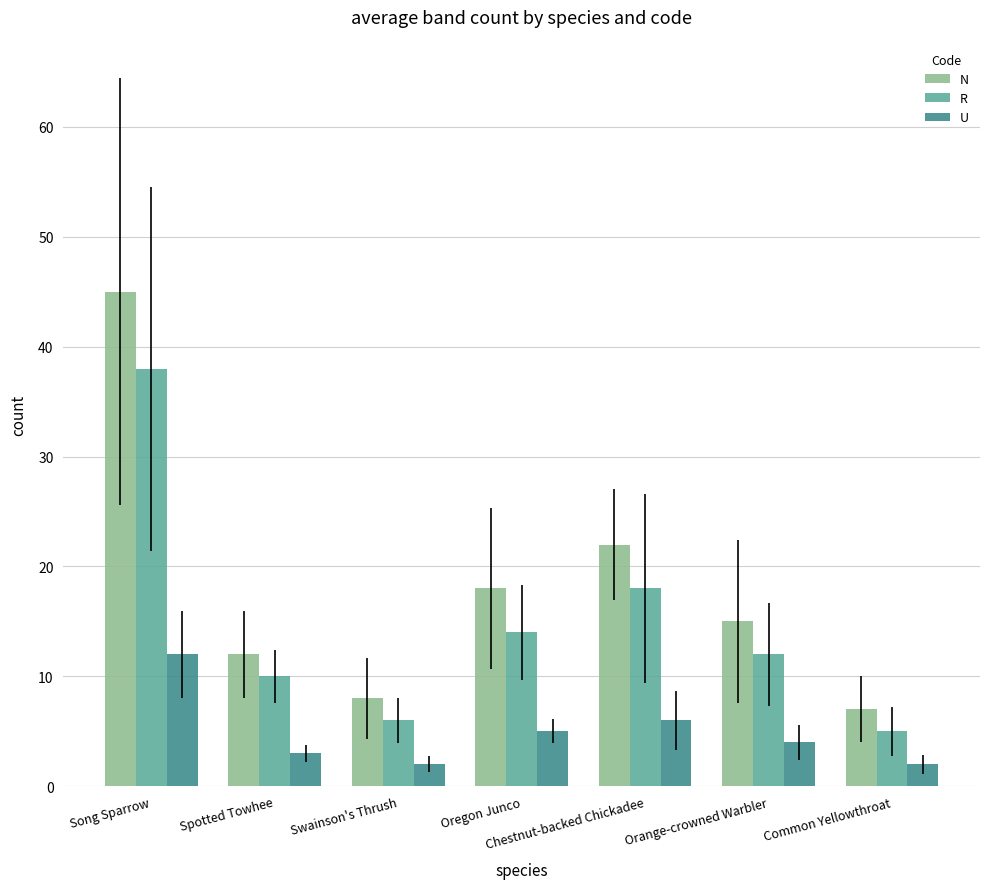

What value does the U series have at Oregon Junco?

5